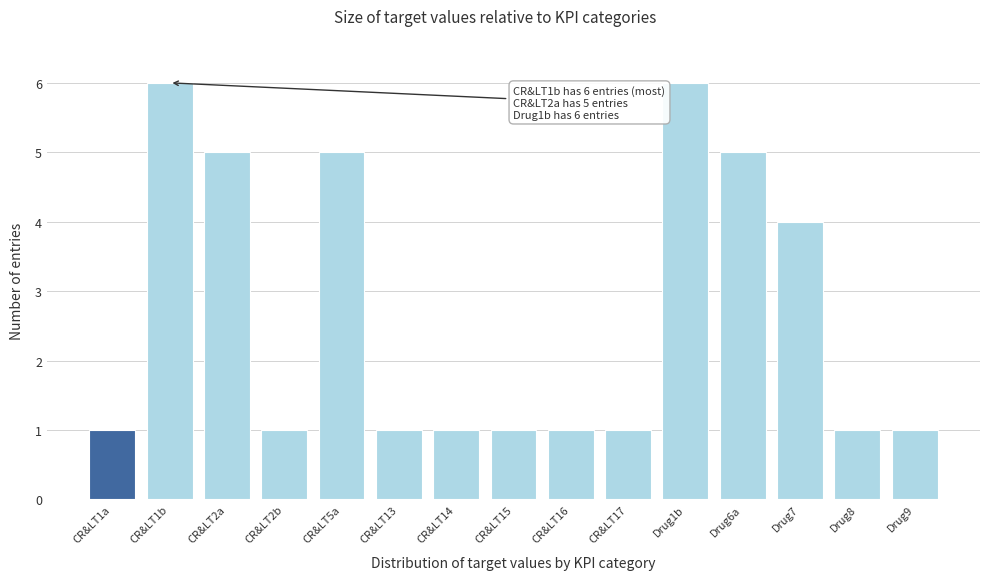

Reading left to right, extract all data points from this chart.

1	6	5	1	5	1	1	1	1	1	6	5	4	1	1